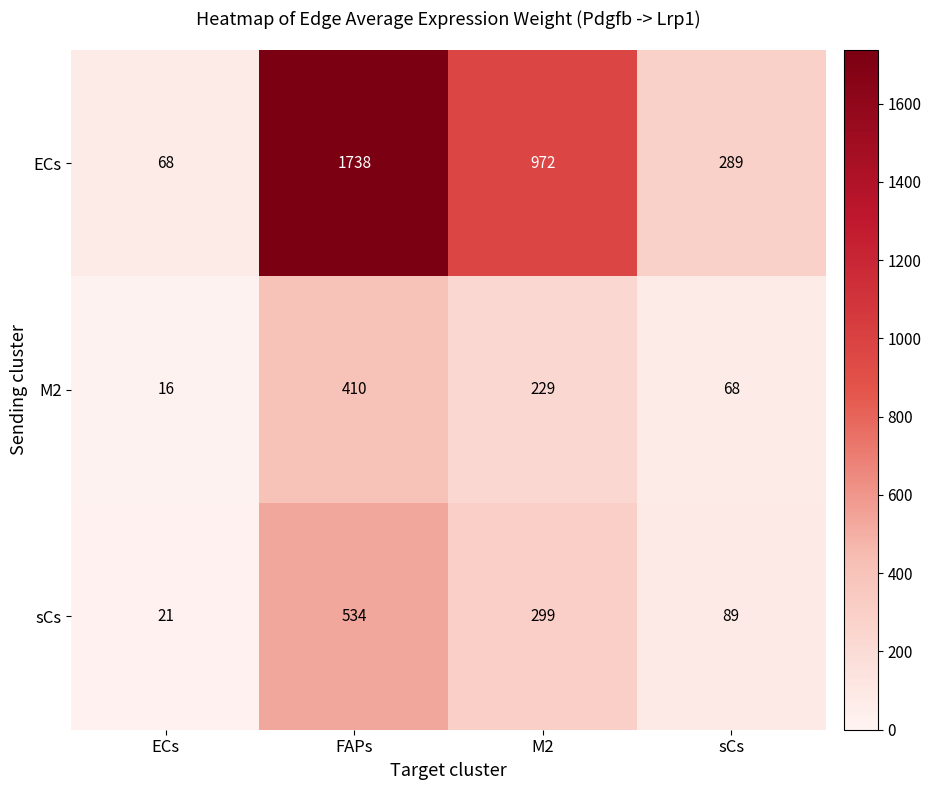

What is the difference between the highest and lowest values at ECs?

52